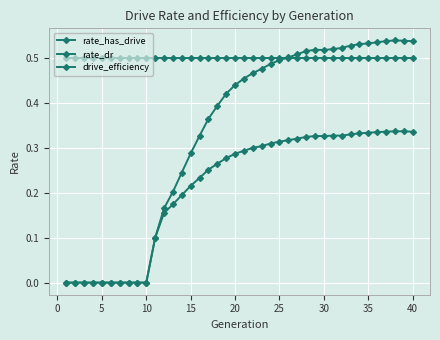

How many data points does each series have?

40